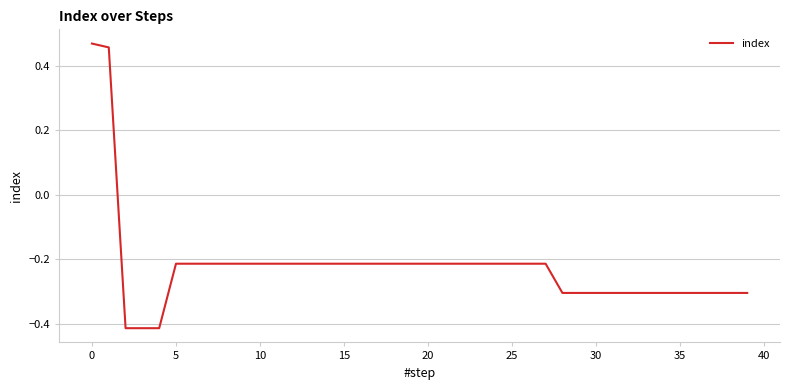

What is the difference between the maximum and minimum values?

0.9